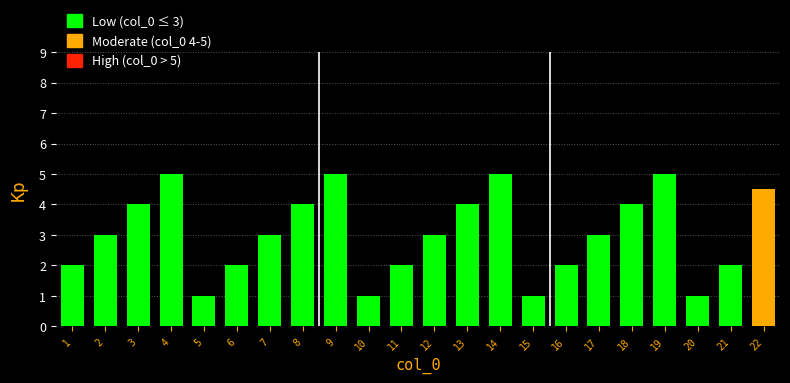

Reading right to left, extract all data points from this chart.

22=4.5	21=2.0	20=1.0	19=5.0	18=4.0	17=3.0	16=2.0	15=1.0	14=5.0	13=4.0	12=3.0	11=2.0	10=1.0	9=5.0	8=4.0	7=3.0	6=2.0	5=1.0	4=5.0	3=4.0	2=3.0	1=2.0